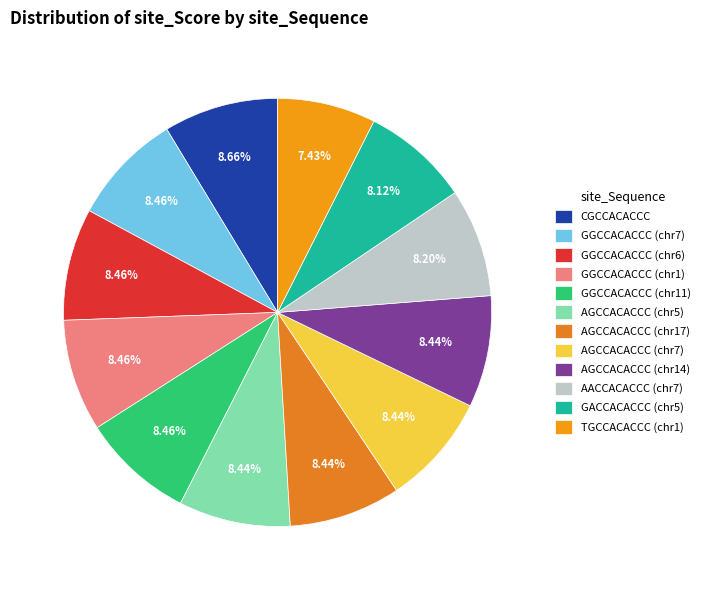

Which slice is the largest?

CGCCACACCC